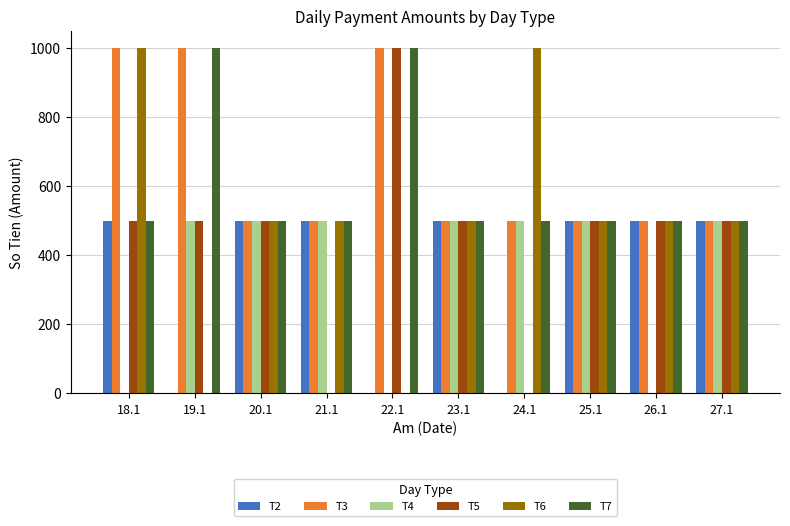

What is the sum of all T6 values?

5000